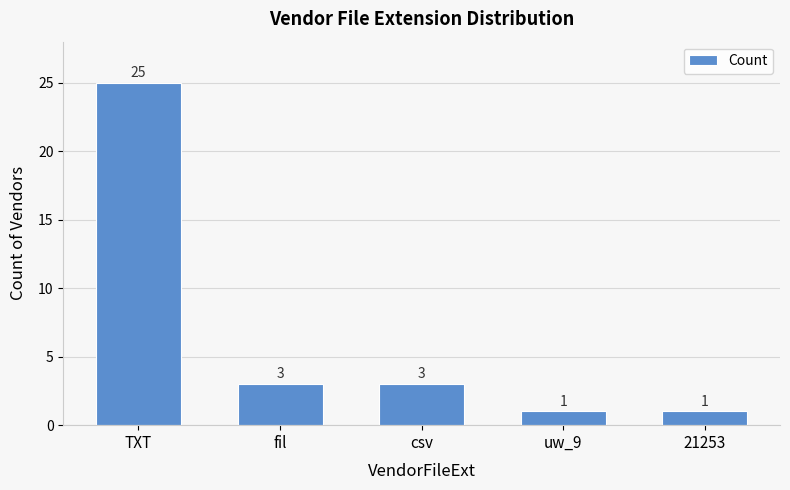

The value at 21253 is 1. True or false?

True